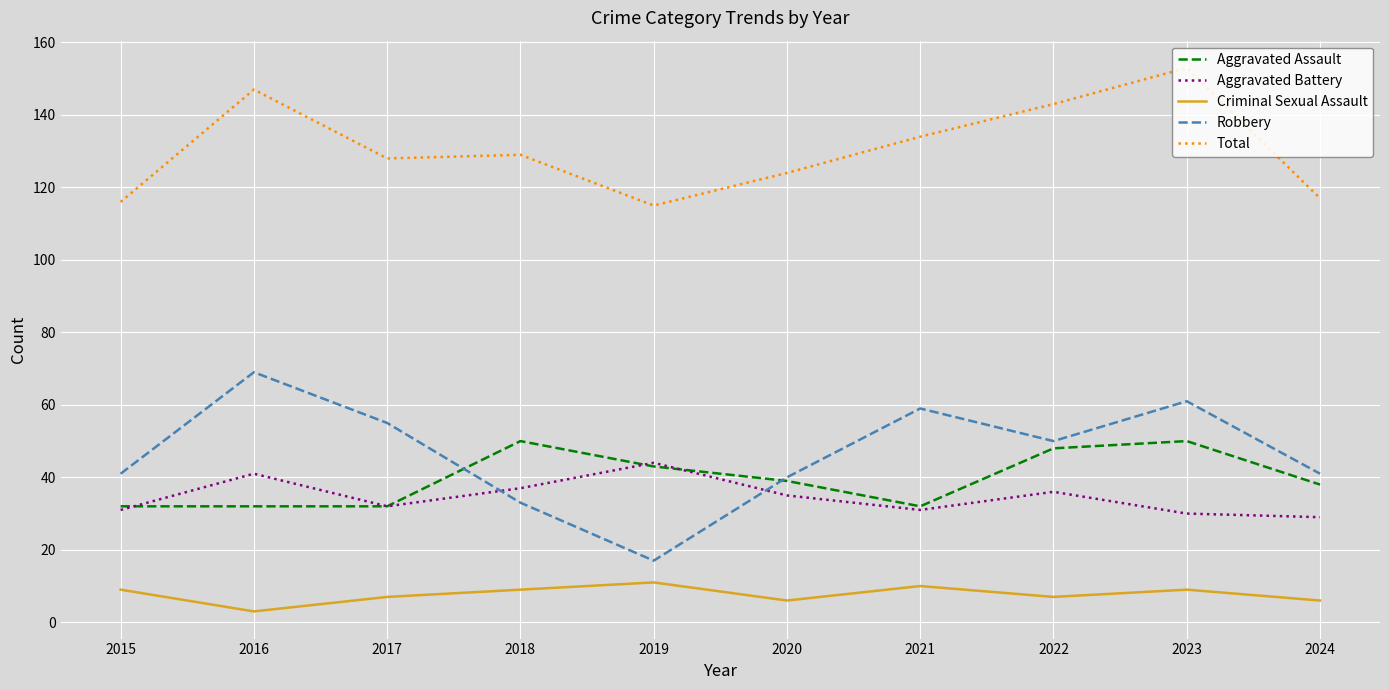

Which label corresponds to the smallest value in the chart?

2016